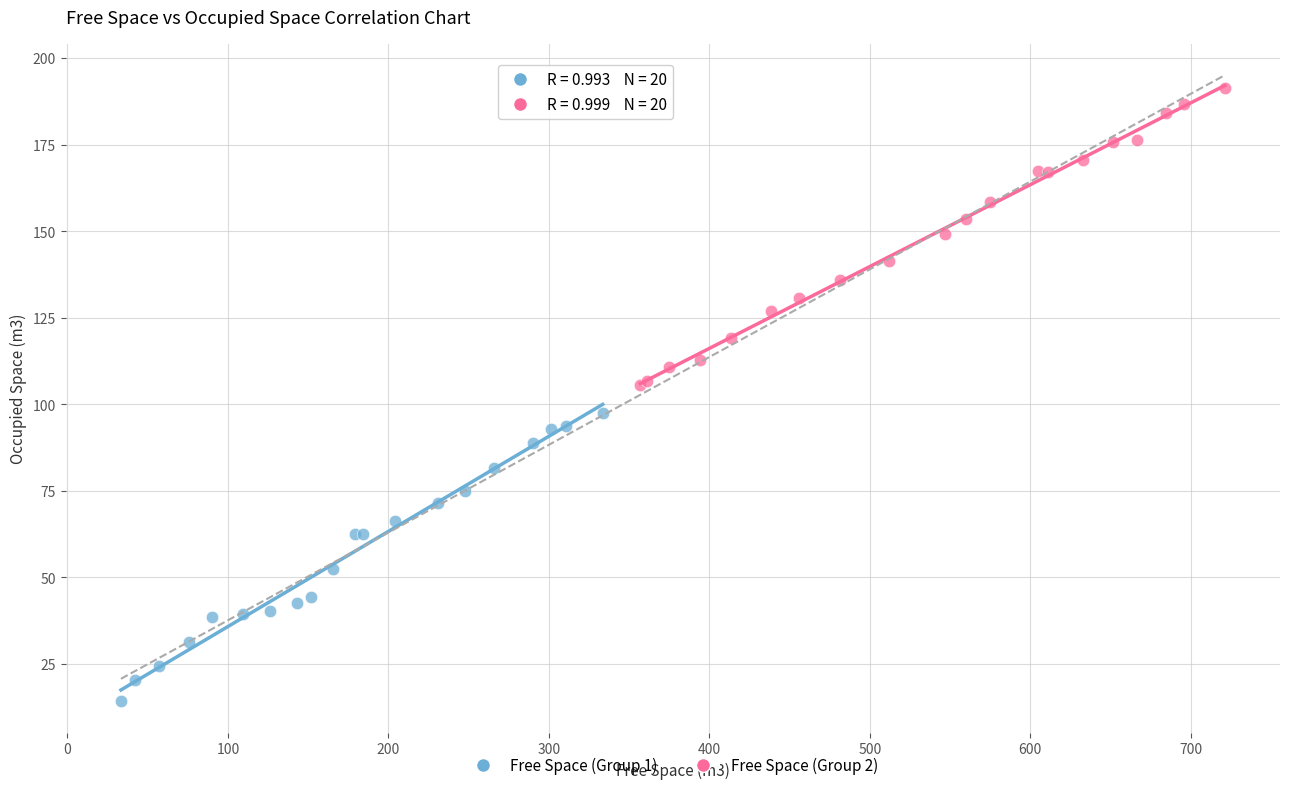

Which series contains the lowest Y value?

Free Space (Group 1)